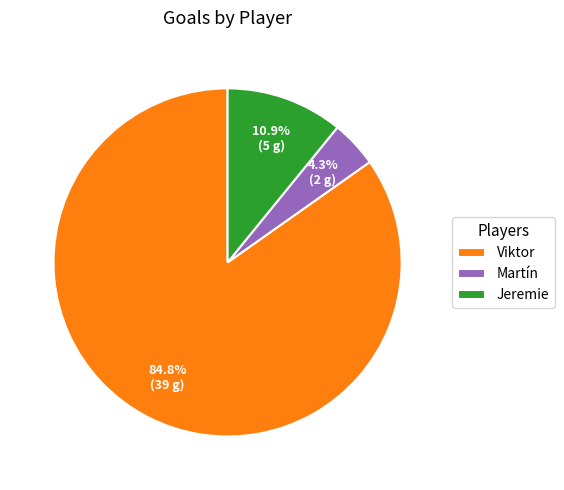

What percentage is the Jeremie slice, to the nearest percent?

11%